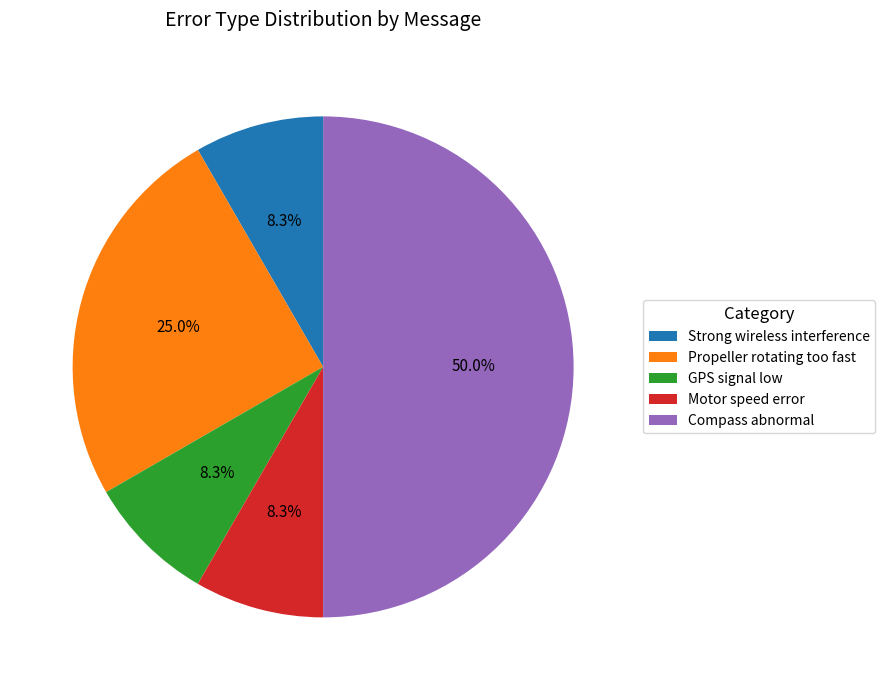

Which category has the biggest portion of the pie?

Compass abnormal